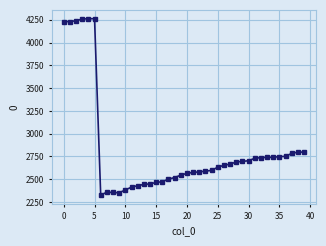

What is the sum of all values?

113244